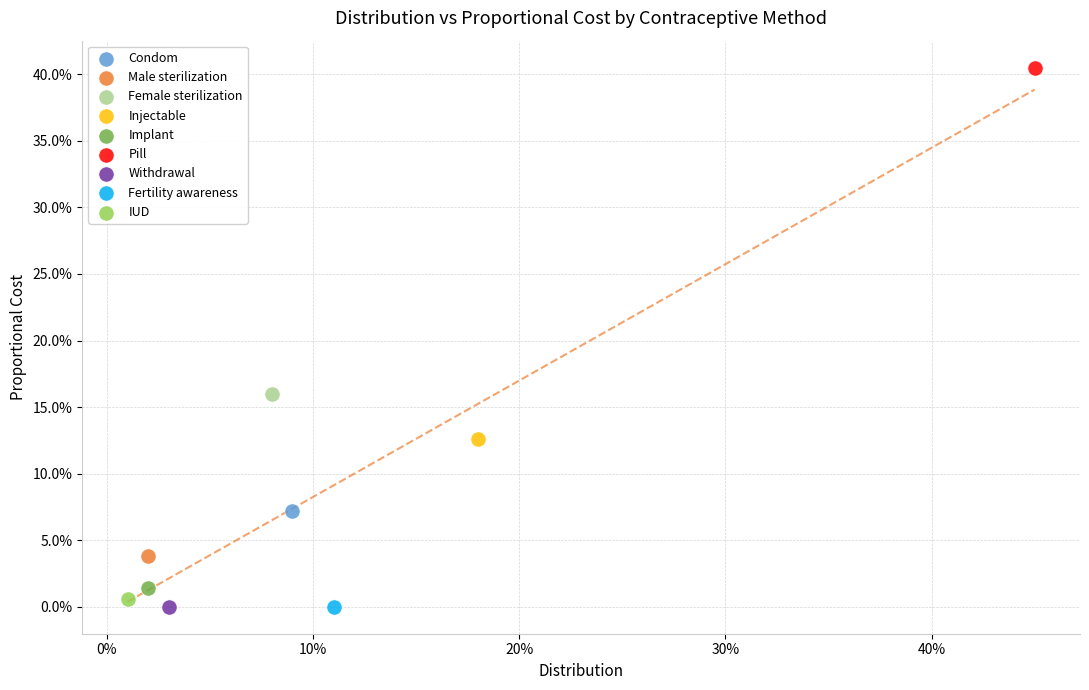

What are all the series names shown in the legend?

Condom, Male sterilization, Female sterilization, Injectable, Implant, Pill, Withdrawal, Fertility awareness, IUD